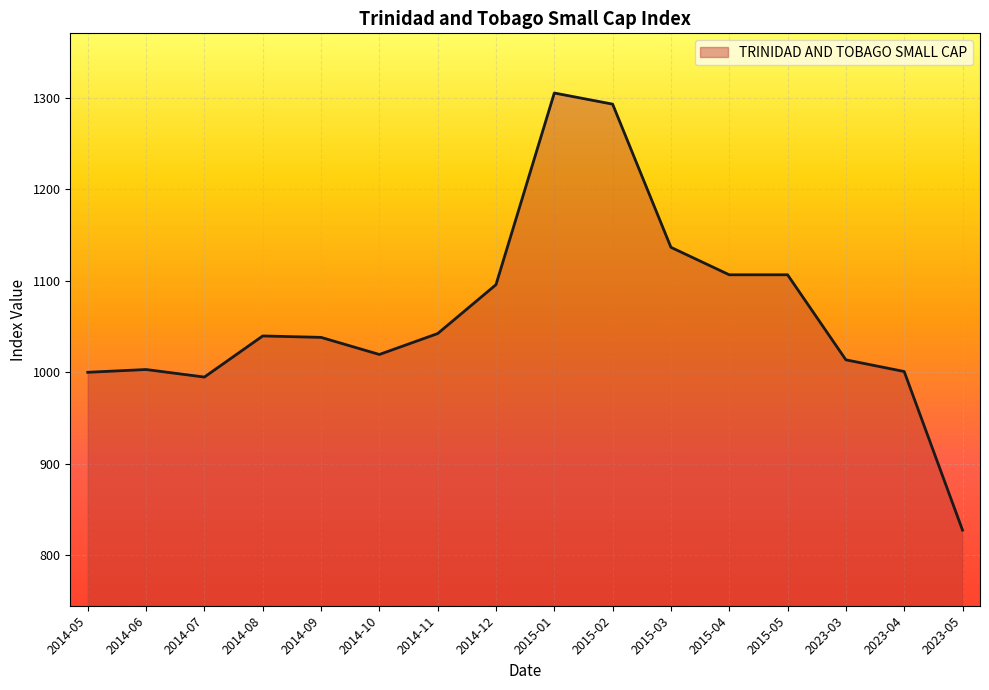

Which label corresponds to the largest value in the chart?

2015-01